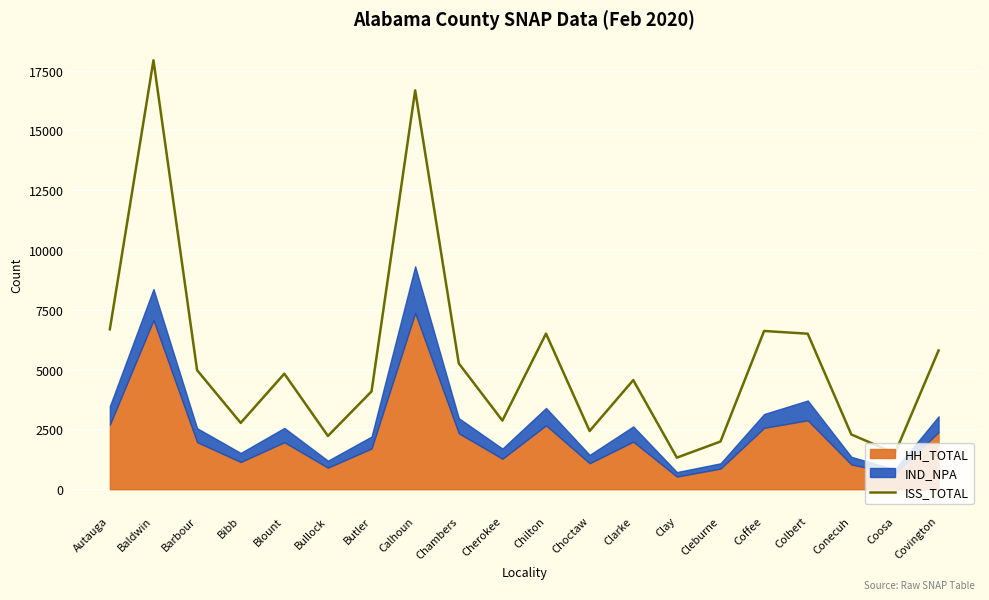

True or false: there are more than 1 points higher than both neighbors.

True